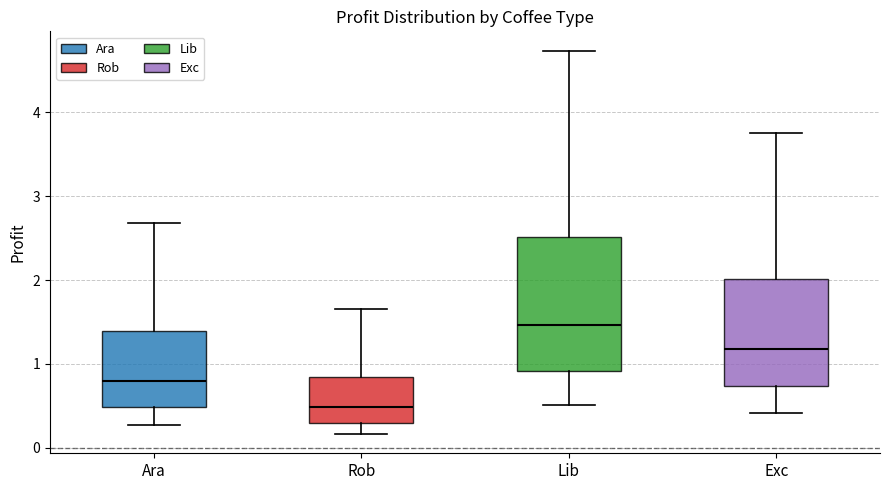

Which box has the lowest median line?

Rob